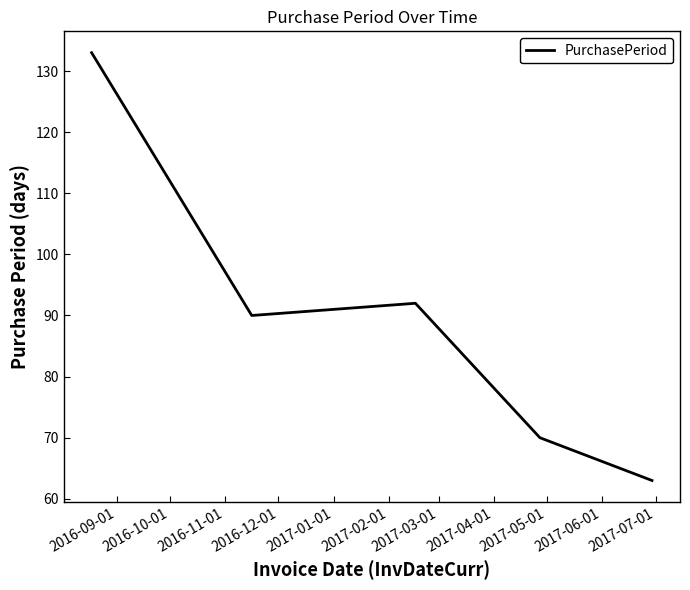

Does the chart display data point markers on the line(s)?

No